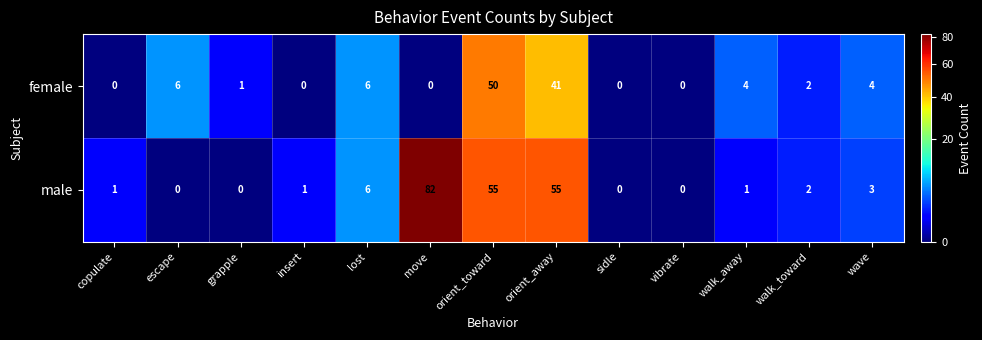

Rank the series by their average value, from lowest to highest.

female, male